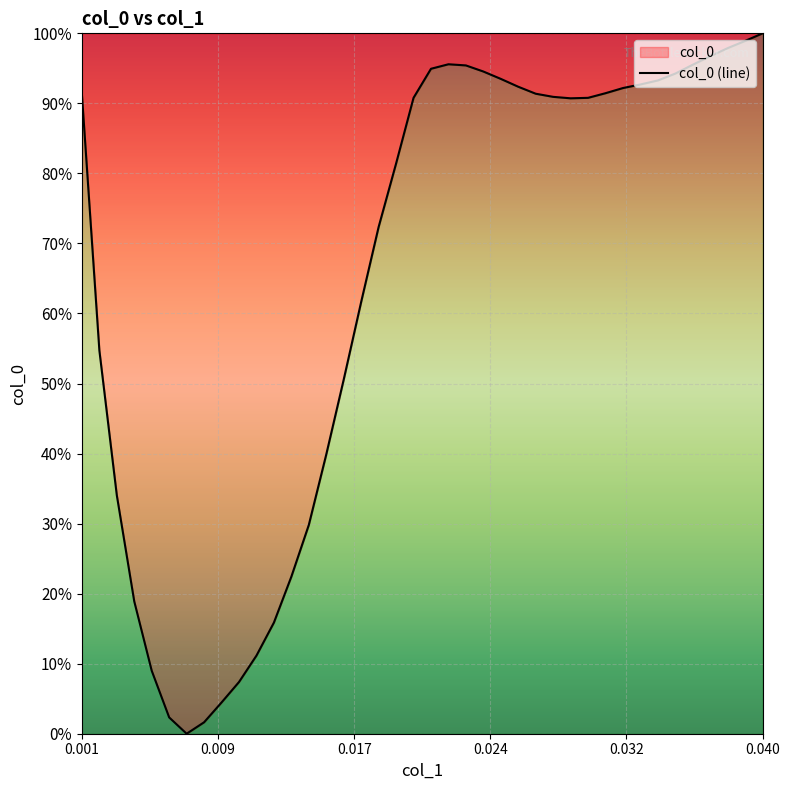

How many points are higher than both their immediate neighbors (excluding endpoints)?

1